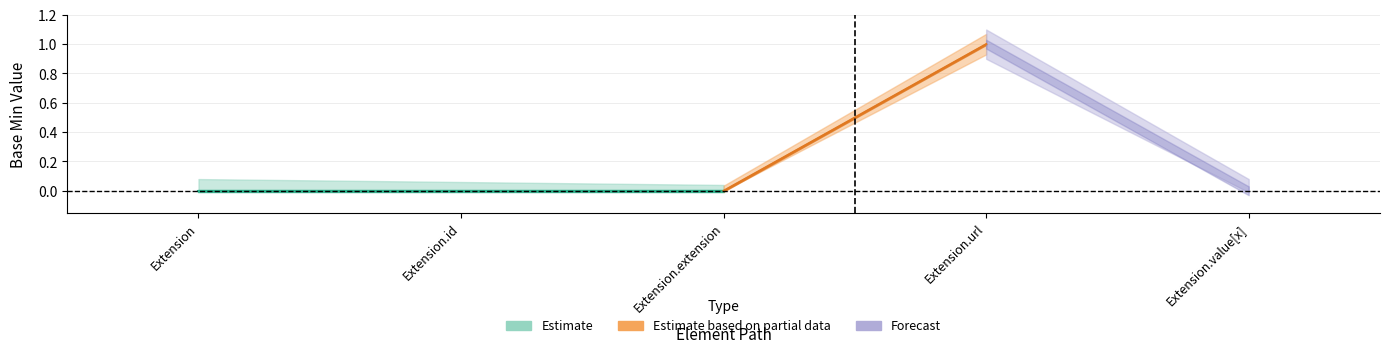

True or false: Min and Base Min cross at least once.

False